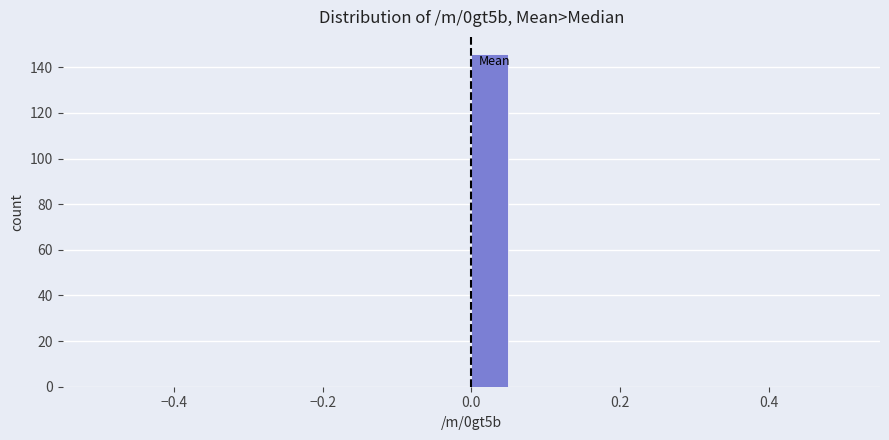

Read against the x-axis, roughly where is the centre of the tallest bar?

0.02